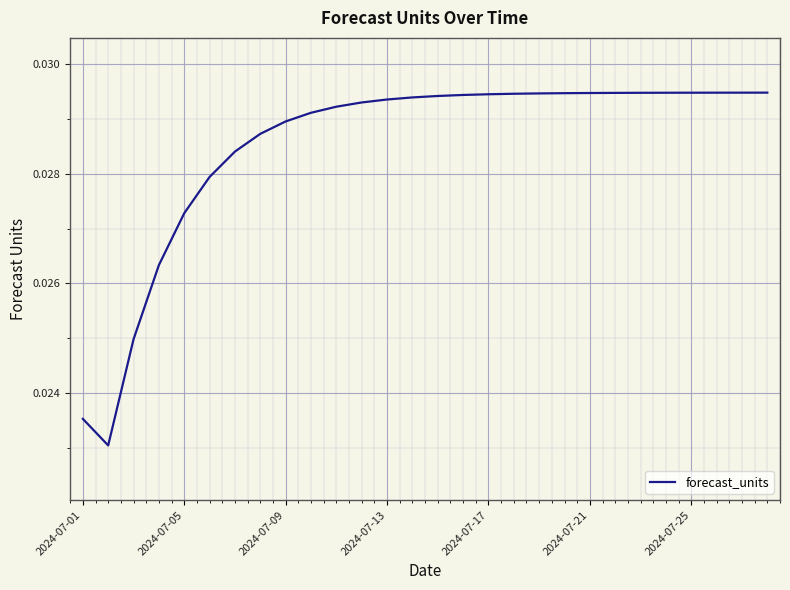

Does the chart display data point markers on the line(s)?

No